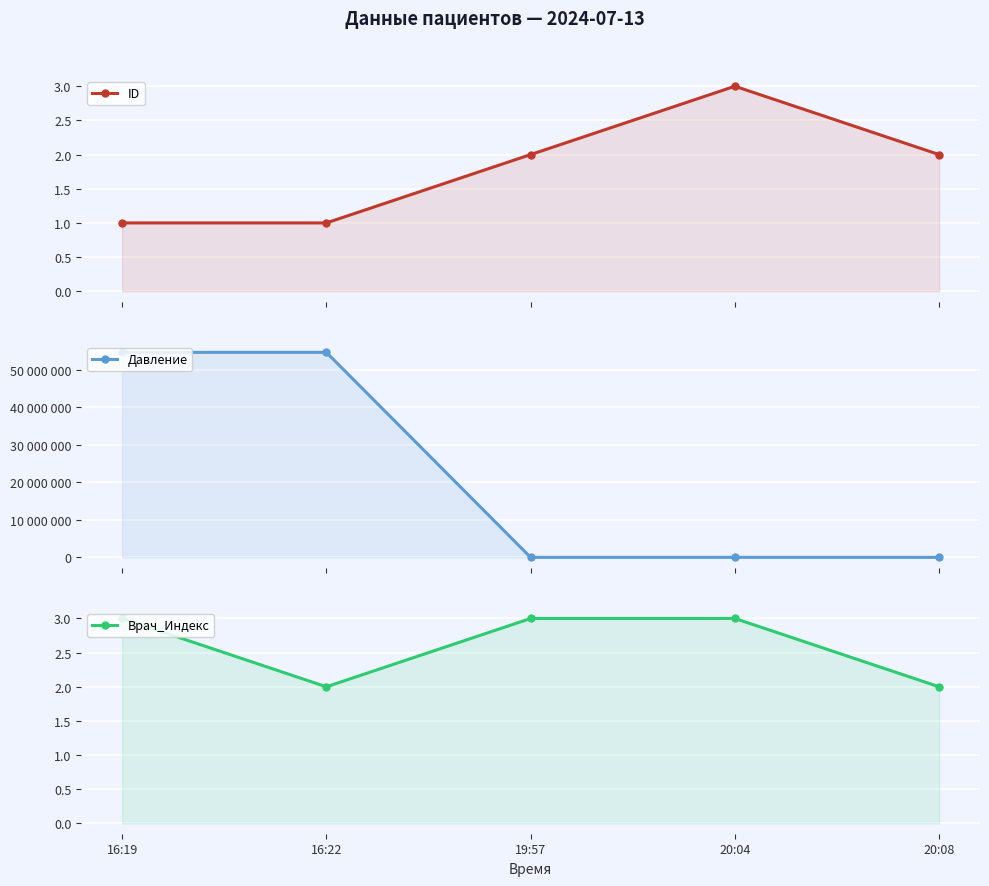

True or false: Врач_Индекс has a value of 3 at 19:57.

True